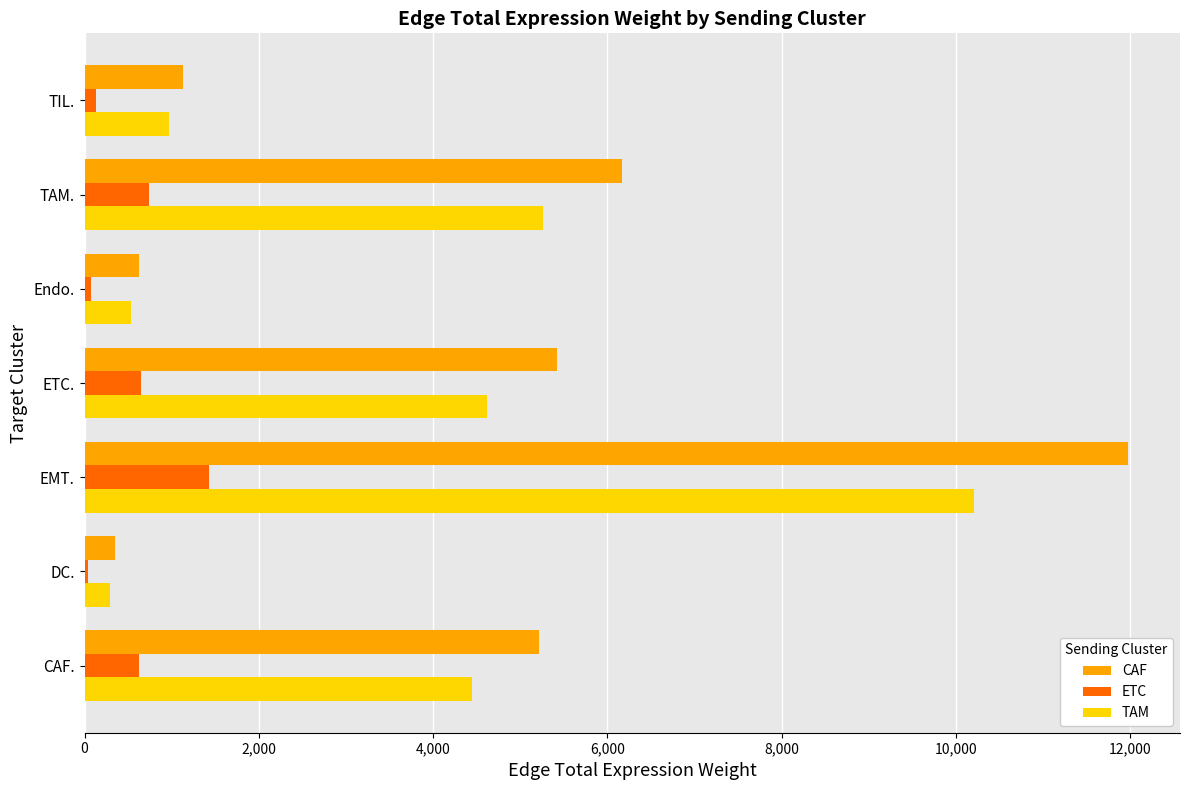

Rank the series by their average value, from highest to lowest.

CAF, TAM, ETC